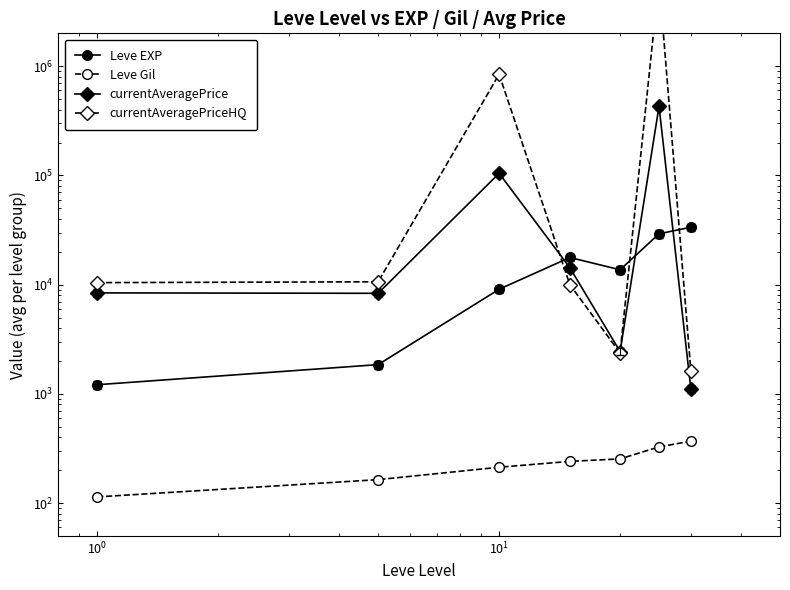

What are all the series names shown in the legend?

Leve EXP, Leve Gil, currentAveragePrice, currentAveragePriceHQ